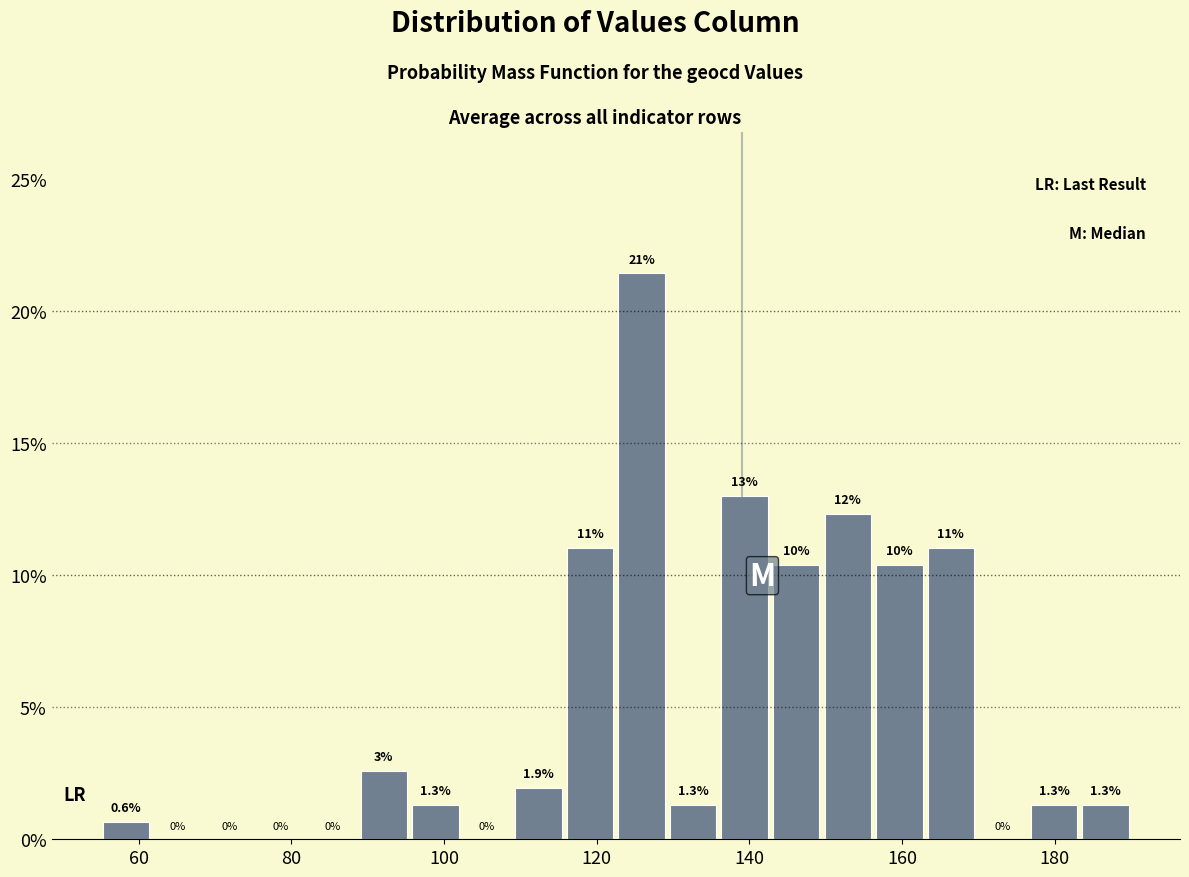

Around what value on the x-axis is the tallest bar? Give the approximate position of its centre, as read against the axis.

126